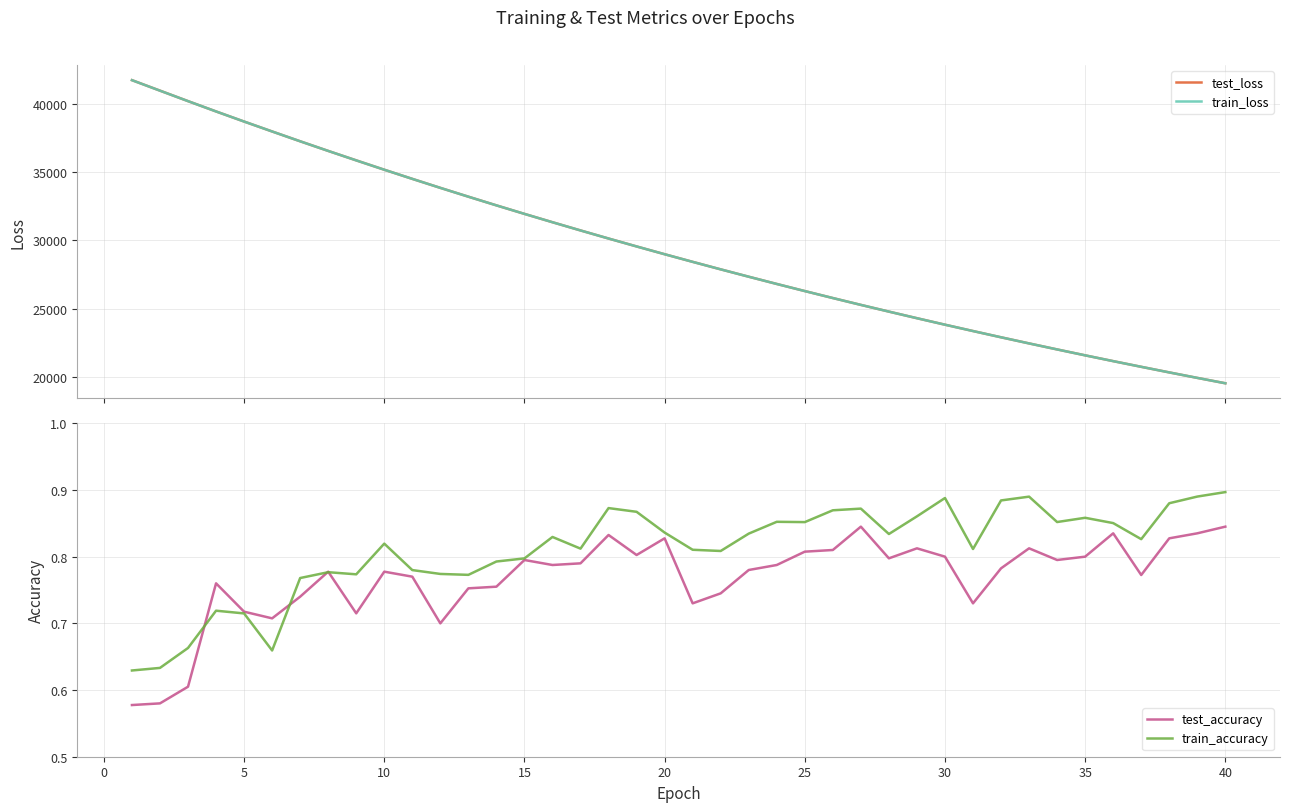

The value of train_accuracy at 10 is 0.4. True or false?

False